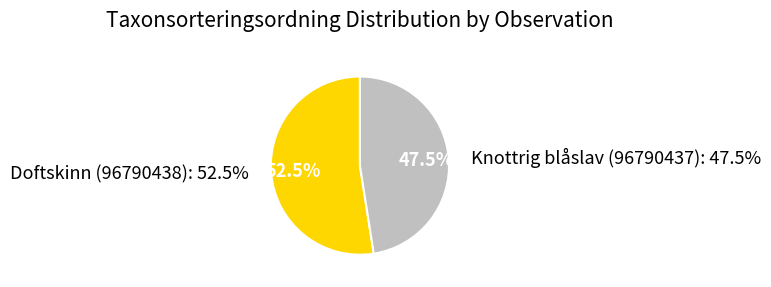

How many segments does this pie chart have?

2